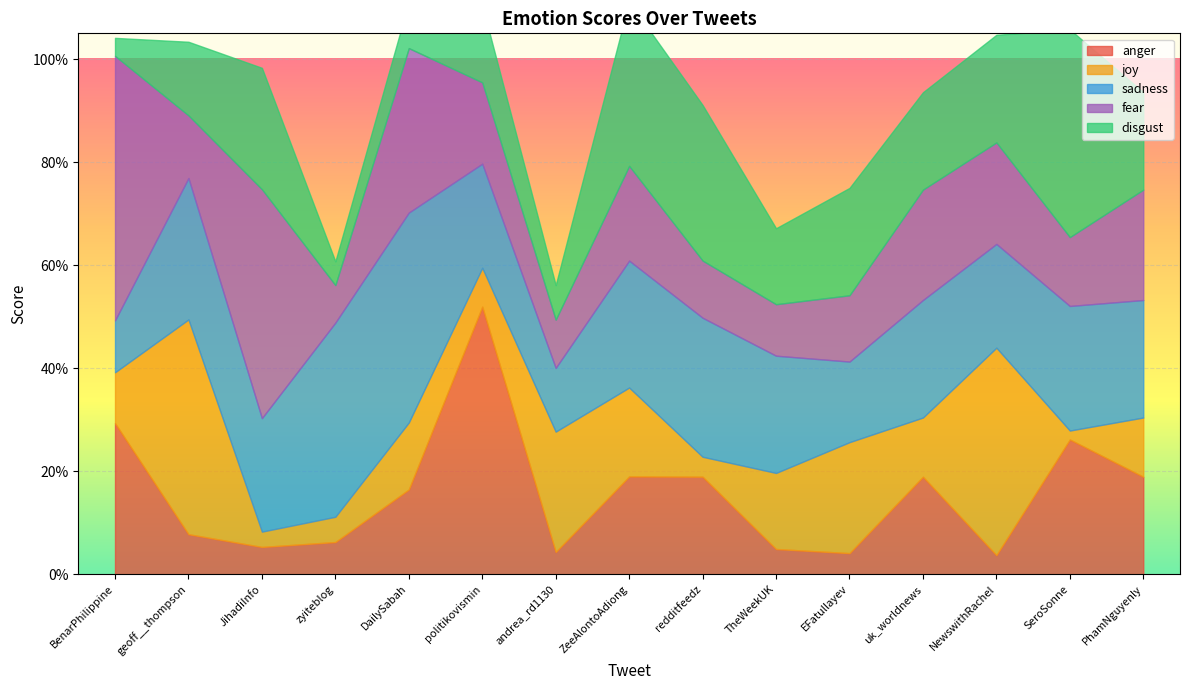

Is the value of anger at SeroSonne greater than the value of fear at politikovismin?

Yes